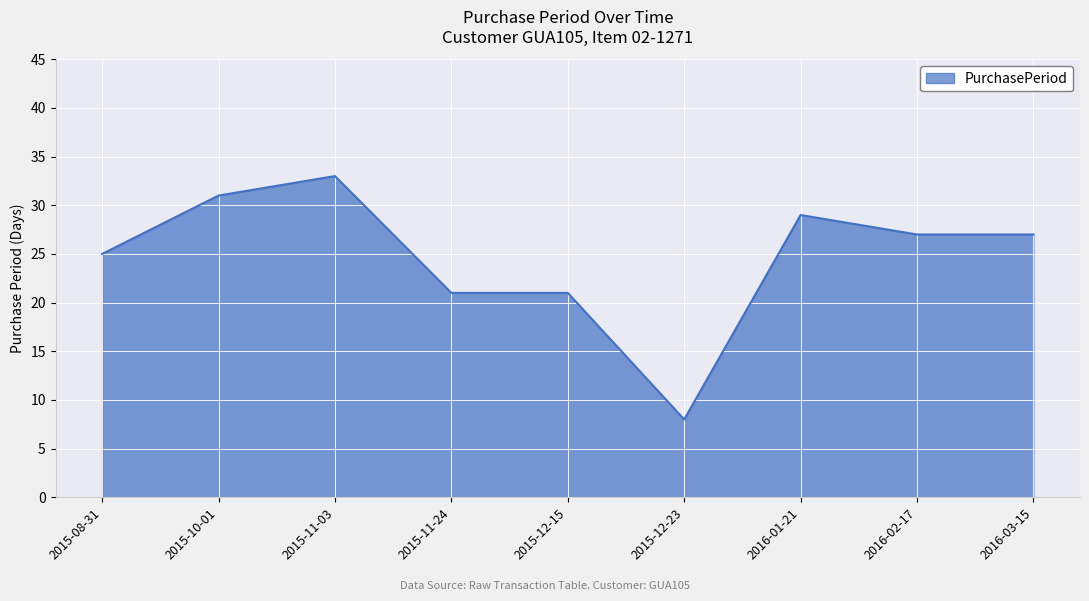

What is the approximate value at 2015-10-01?

31